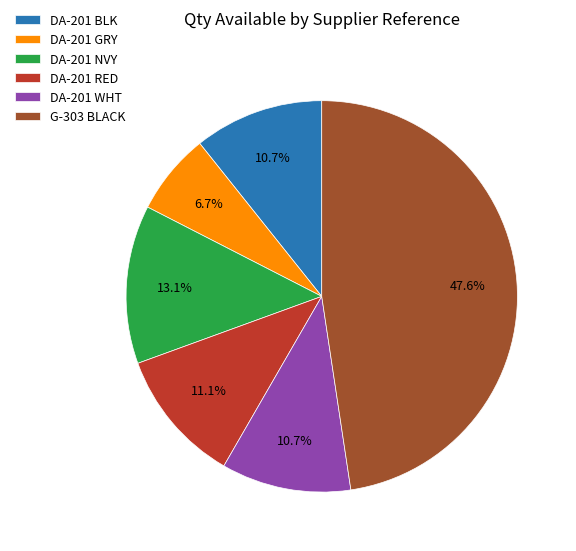

What percentage is NOT represented by G-303 BLACK?

52.4%